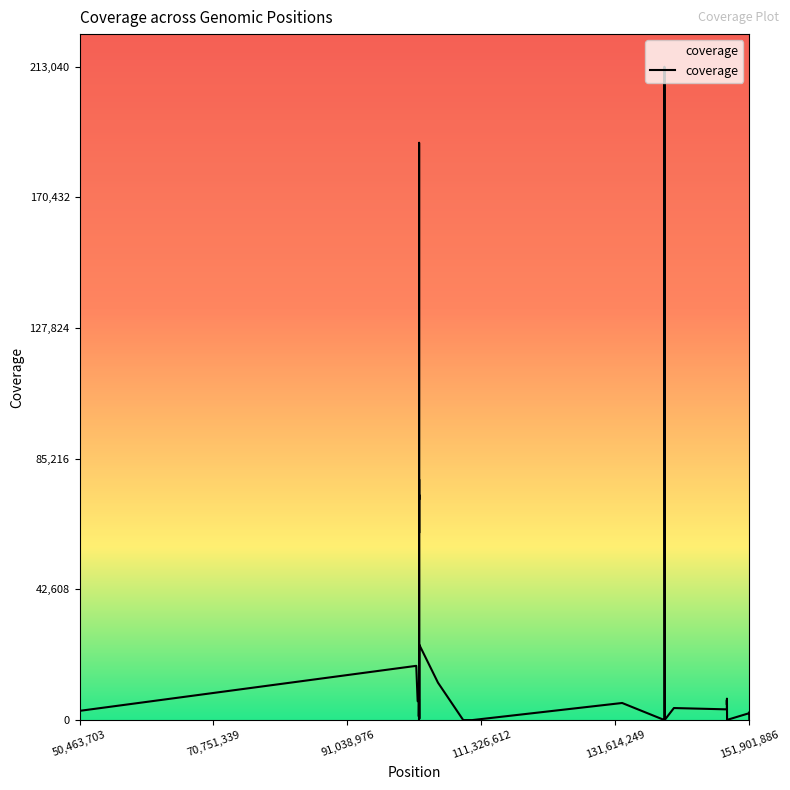

What is the greatest value displayed?

213040